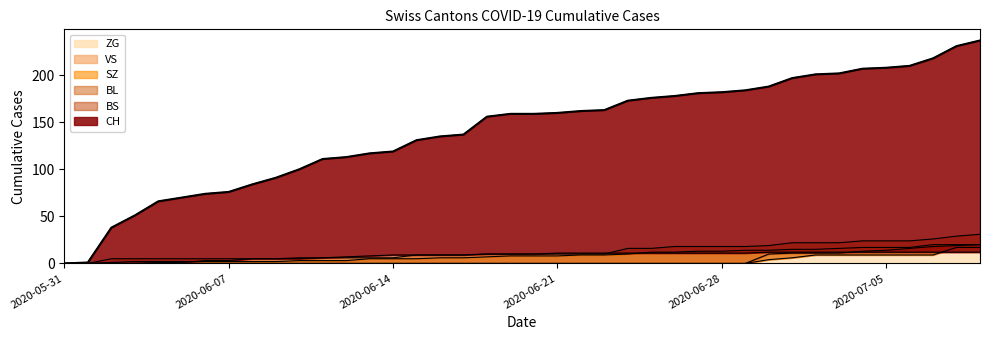

True or false: VS and BL cross at least once.

False